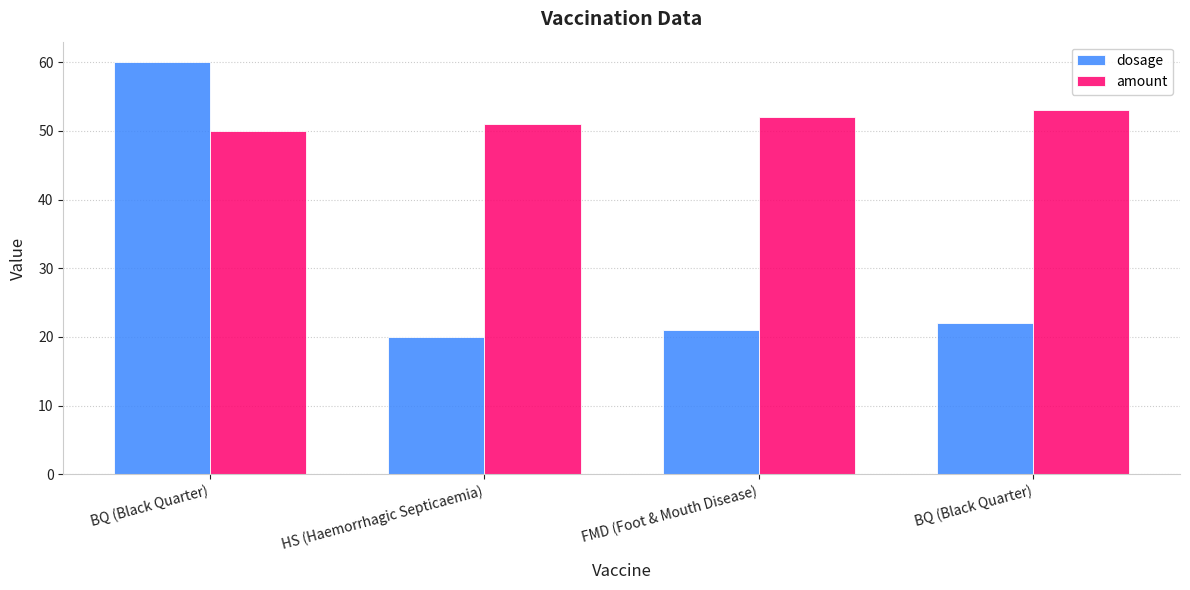

Count the number of data series in this chart.

2